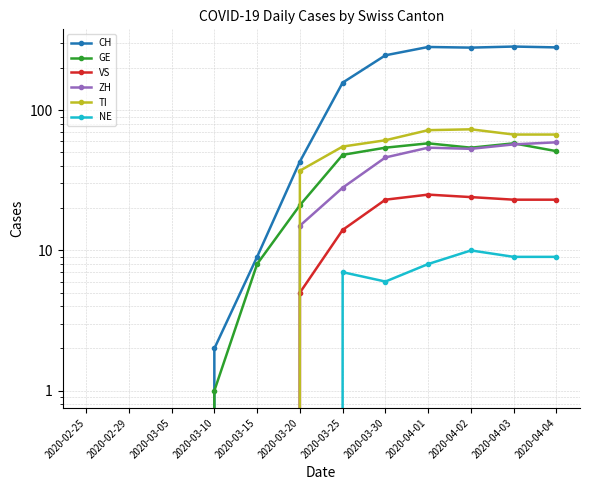

How many values in the NE series are below 6?

6